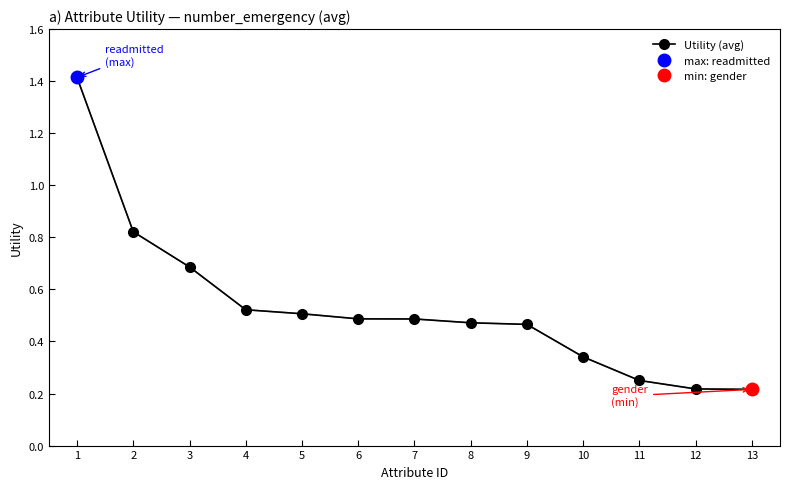

What is the value of the 2nd point from the left?

0.8